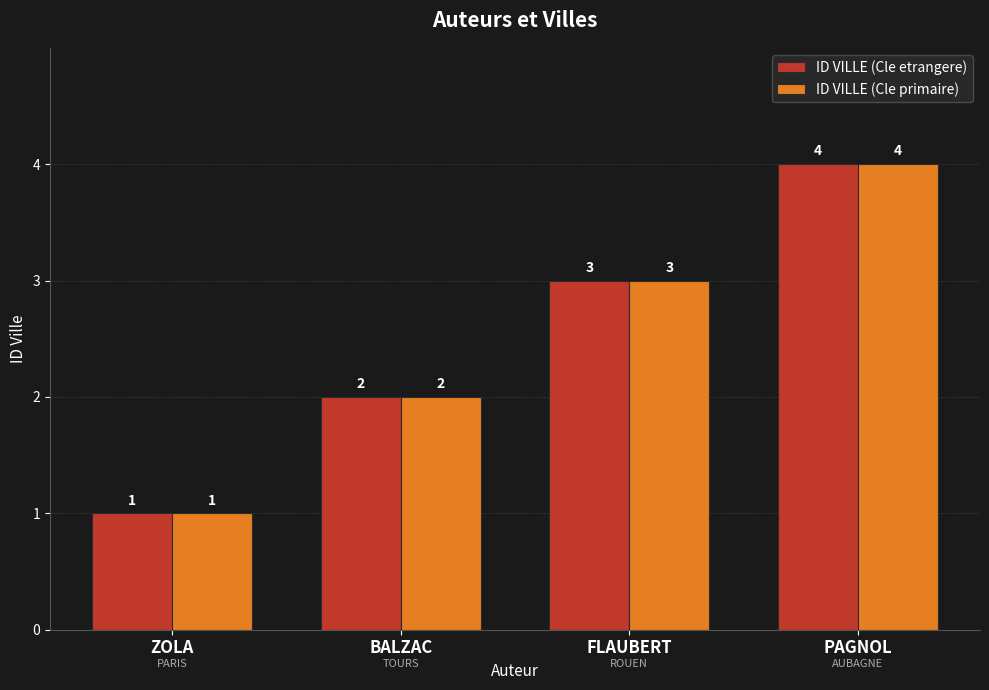

Which category has the highest value across all series?

PAGNOL